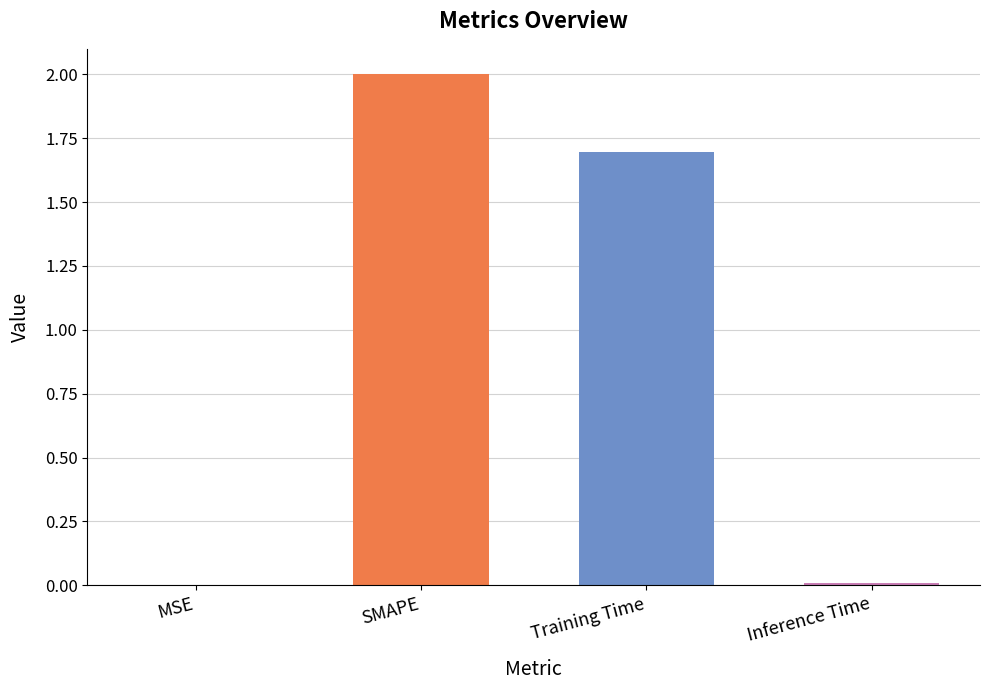

The chart shows a value of 2.8 at SMAPE. True or false?

False